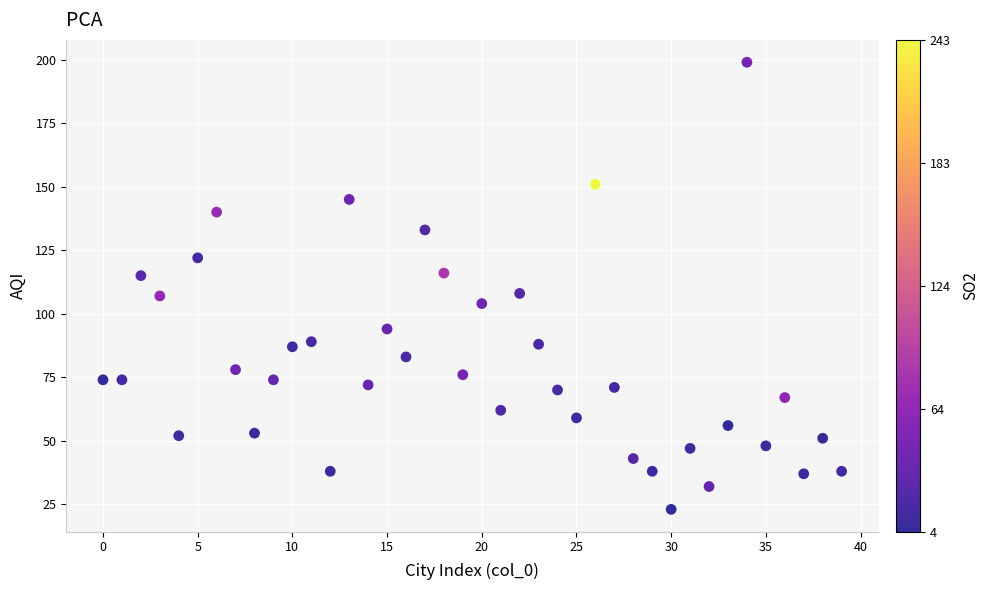

What is the range of Y values (max minus min)?

176